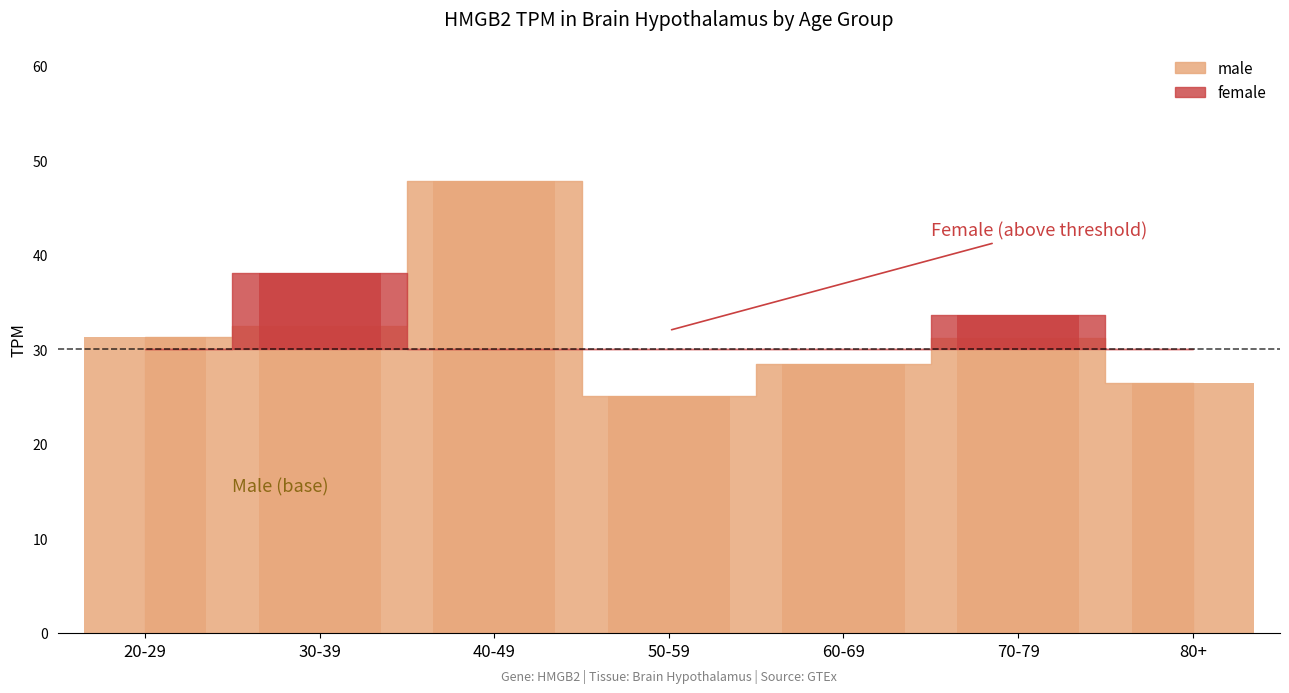

Reading left to right, list all the values displayed in this chart.

20-29=31.3	30-39=32.5	40-49=47.8	50-59=25.1	60-69=28.5	70-79=31.2	80+=26.4